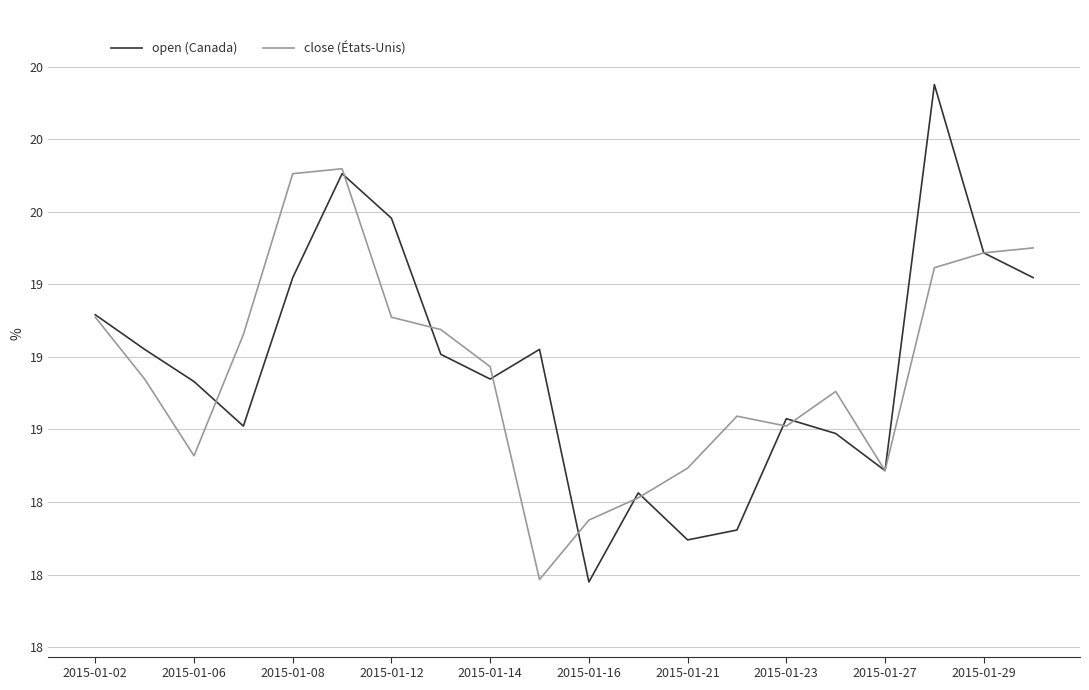

Is this an area chart (filled region under the line)?

No